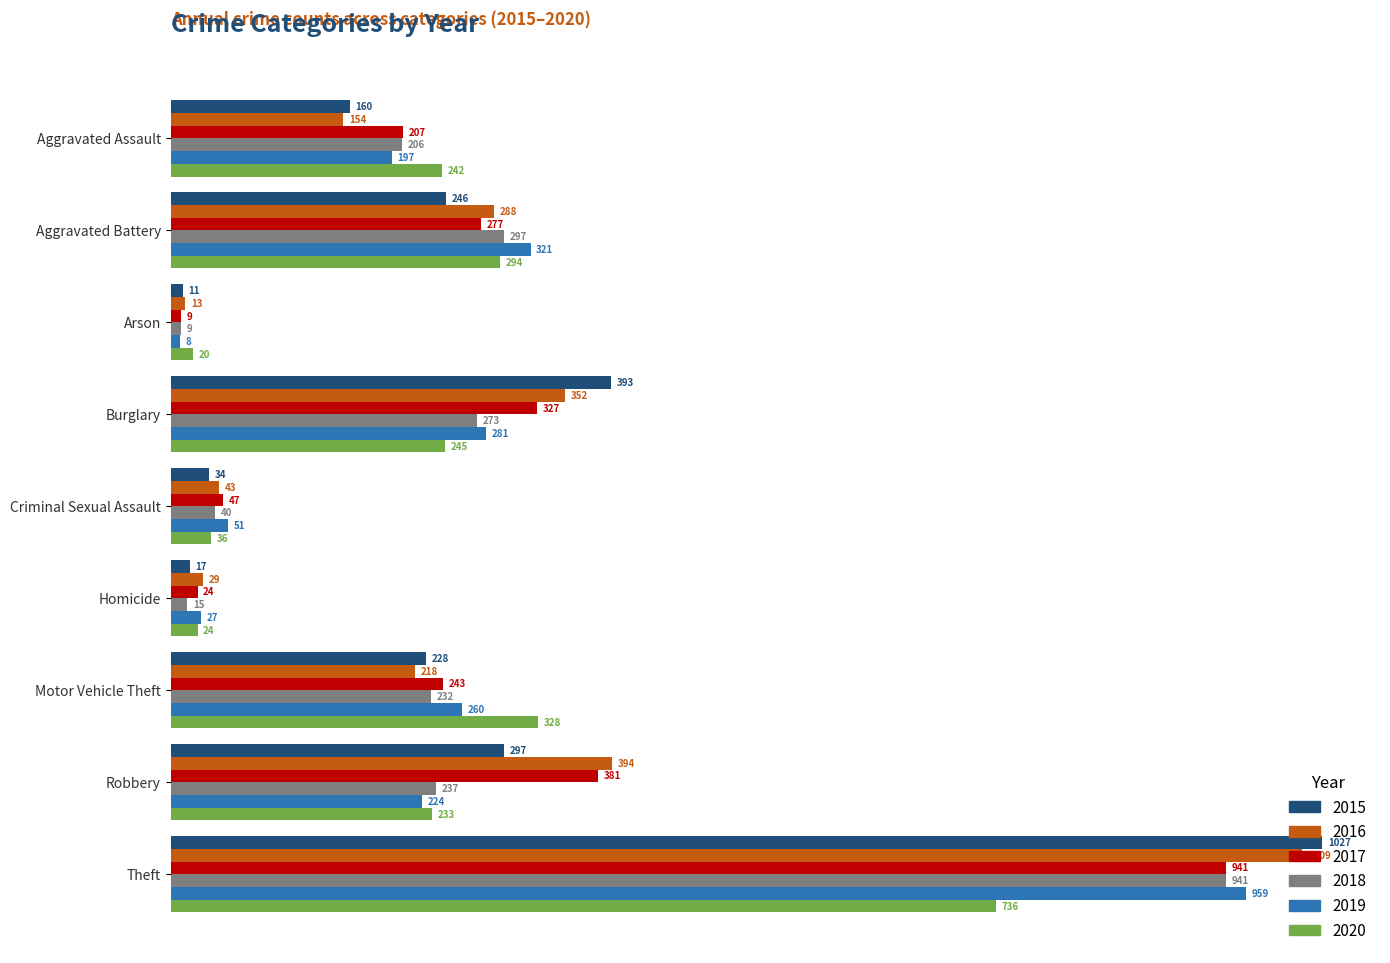

True or false: 2016 has a value of 454 at Aggravated Battery.

False